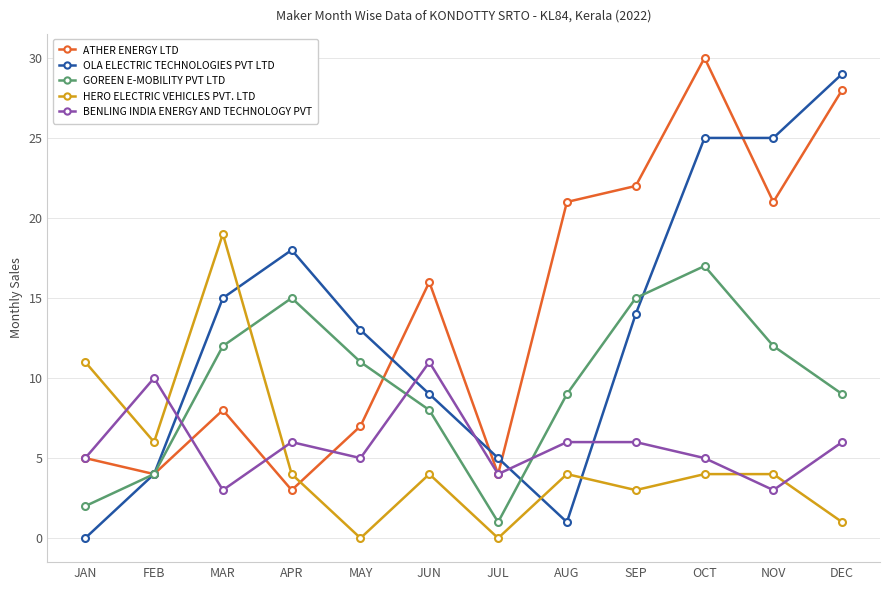

At which category is the sum across all series the highest?

OCT